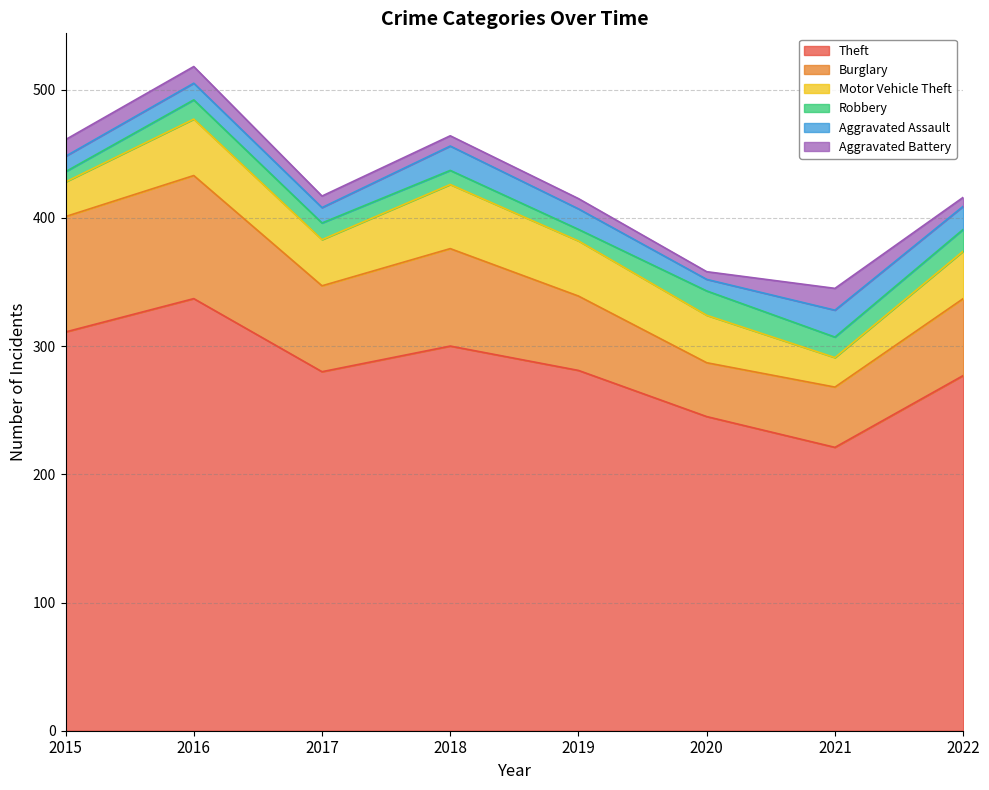

What are all the series names shown in the legend?

Theft, Burglary, Motor Vehicle Theft, Robbery, Aggravated Assault, Aggravated Battery